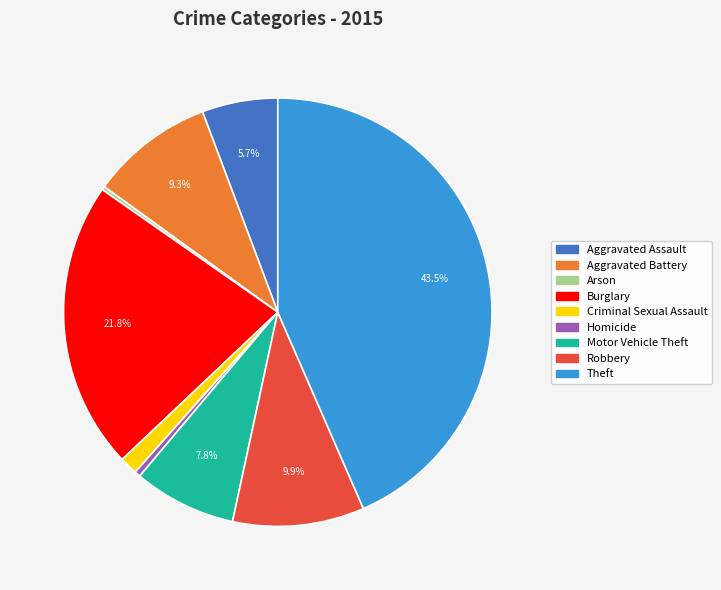

What is the ratio of the value at Criminal Sexual Assault to the value at Motor Vehicle Theft?

0.2